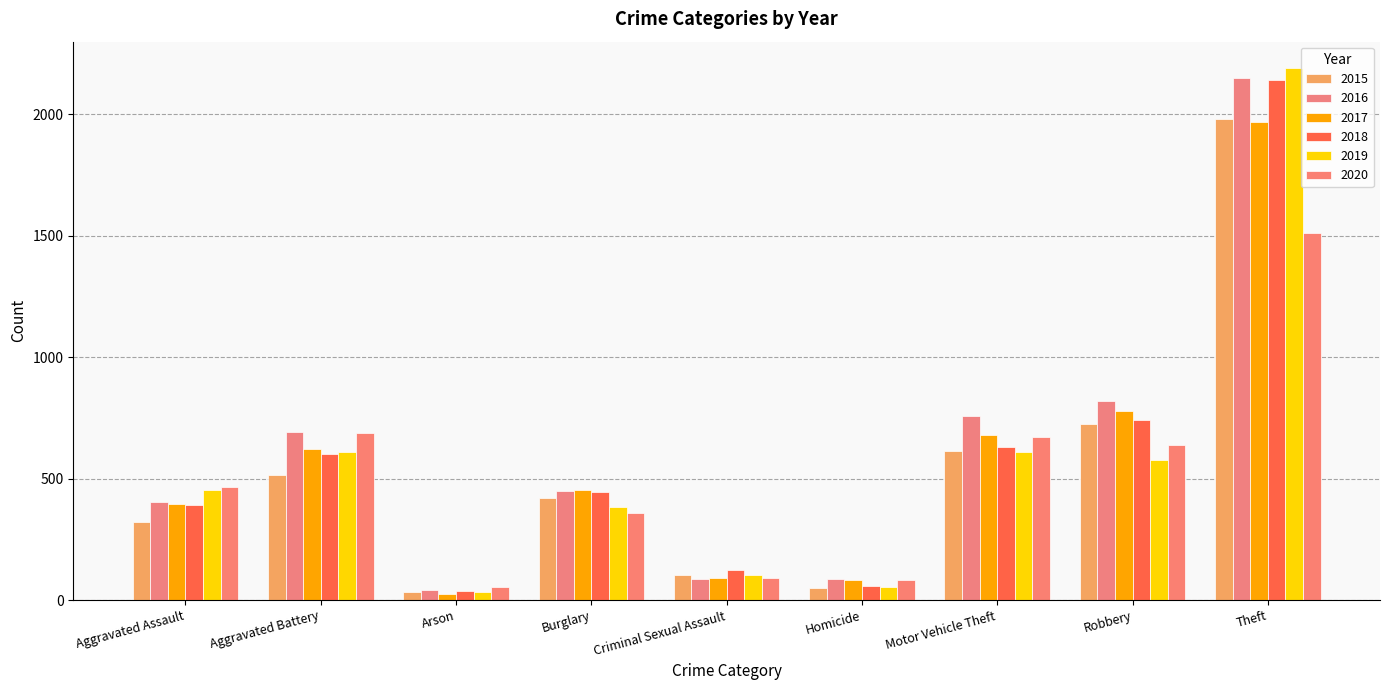

How many values in the 2016 series are below 451?

4